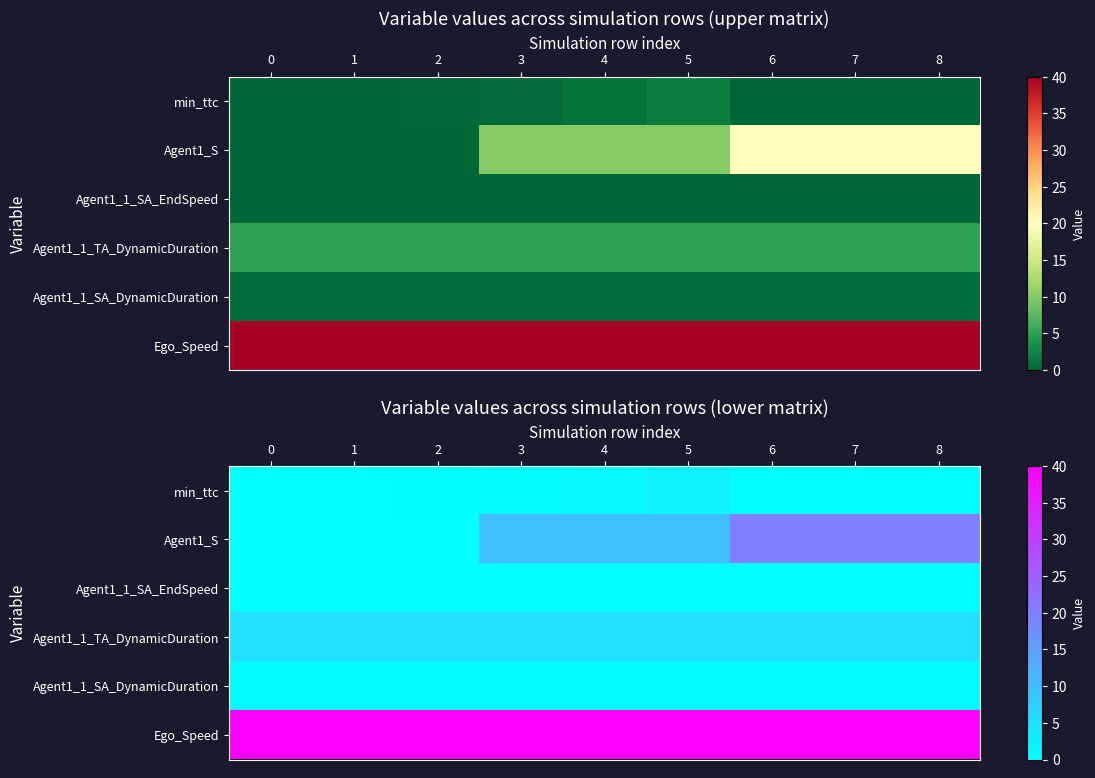

Which series has the largest range (max minus min)?

Agent1_S